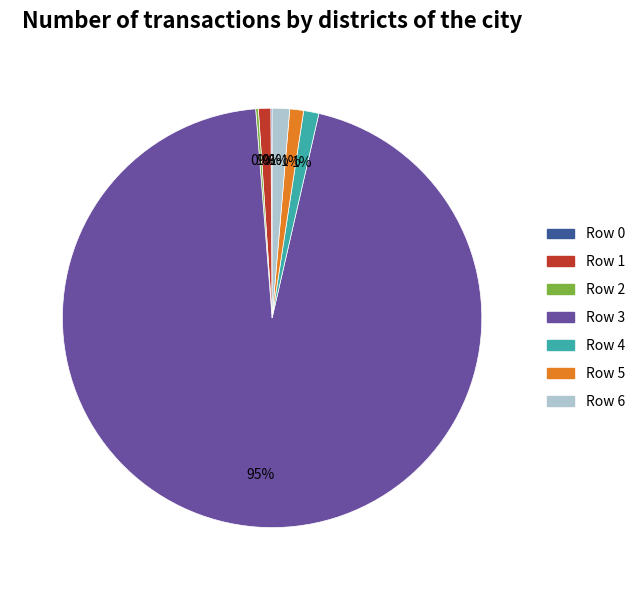

Which has a higher value, Row 1 or Row 3?

Row 3